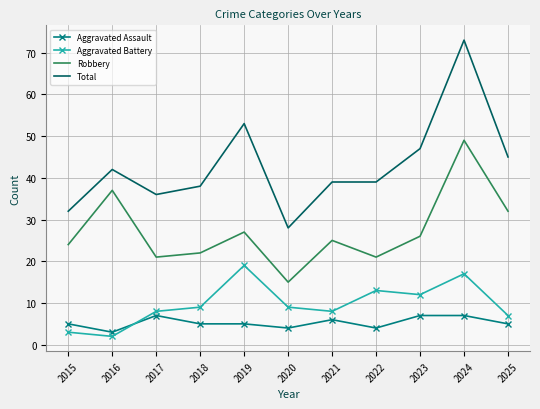

The value of Total at 2015 is 21. True or false?

False